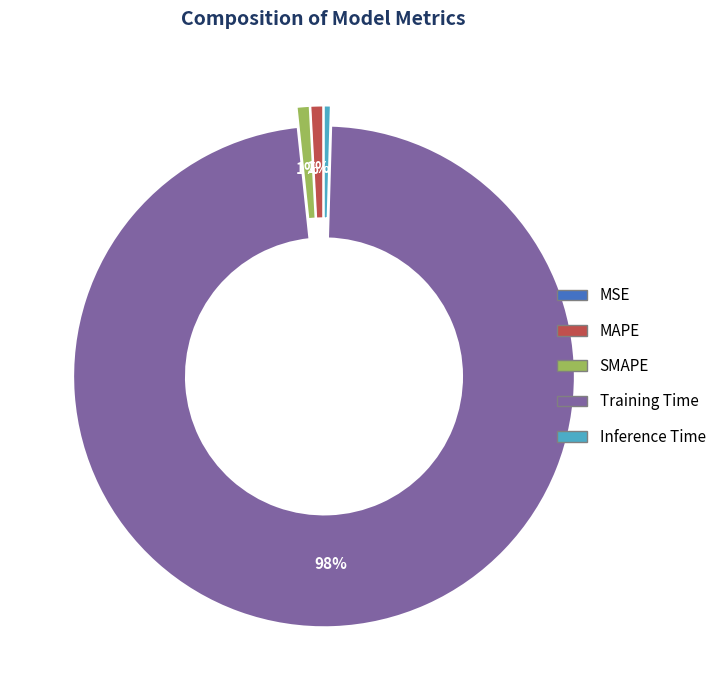

Which slice is the largest?

Training Time